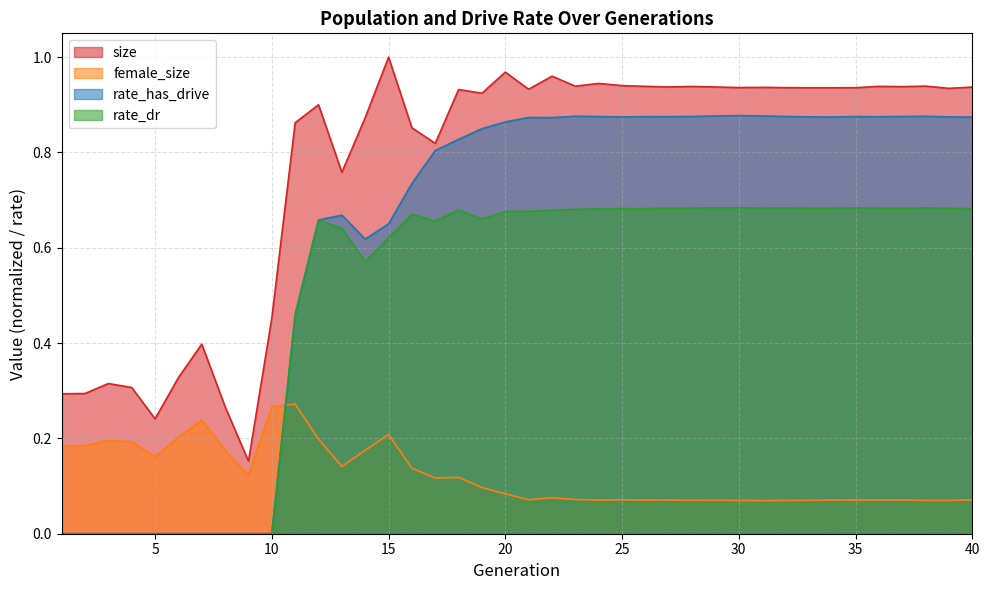

What is the value of the female_size point at the 20th from the left?

0.1